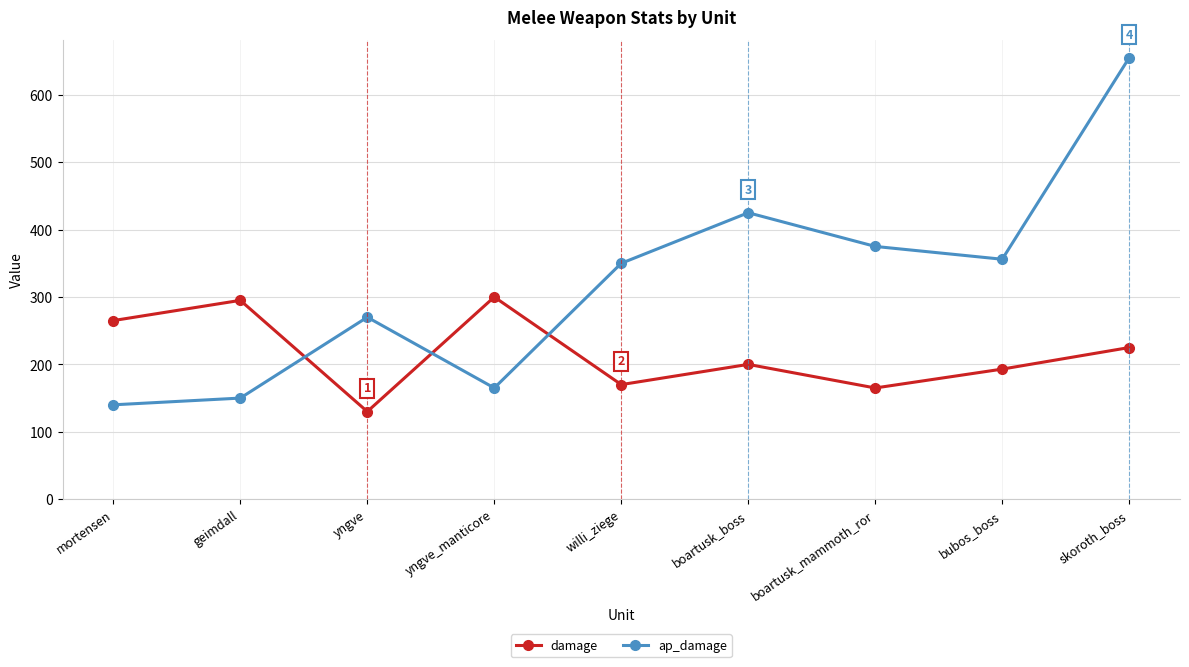

What is the difference between the highest and lowest values at mortensen?

125